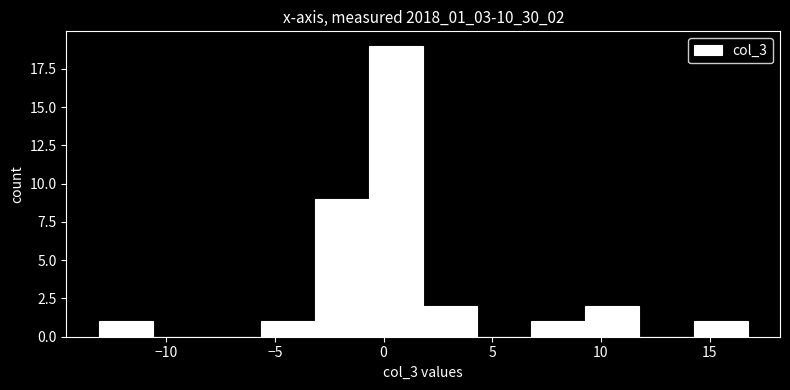

Reading left to right, list every bar in this chart as the range it spans on the x-axis followed by its height. Neither the bar edges nor the heights are printed on the chart, so give them approximately, as read against the axes.

-13.0 to -10.5: 1
-10.5 to -8.0: 0
-8.0 to -5.5: 0
-5.5 to -3.0: 1
-3.0 to -0.5: 9
-0.5 to 2.0: 19
2.0 to 4.5: 2
4.5 to 7.0: 0
7.0 to 9.5: 1
9.5 to 12.0: 2
12.0 to 14.5: 0
14.5 to 17.0: 1